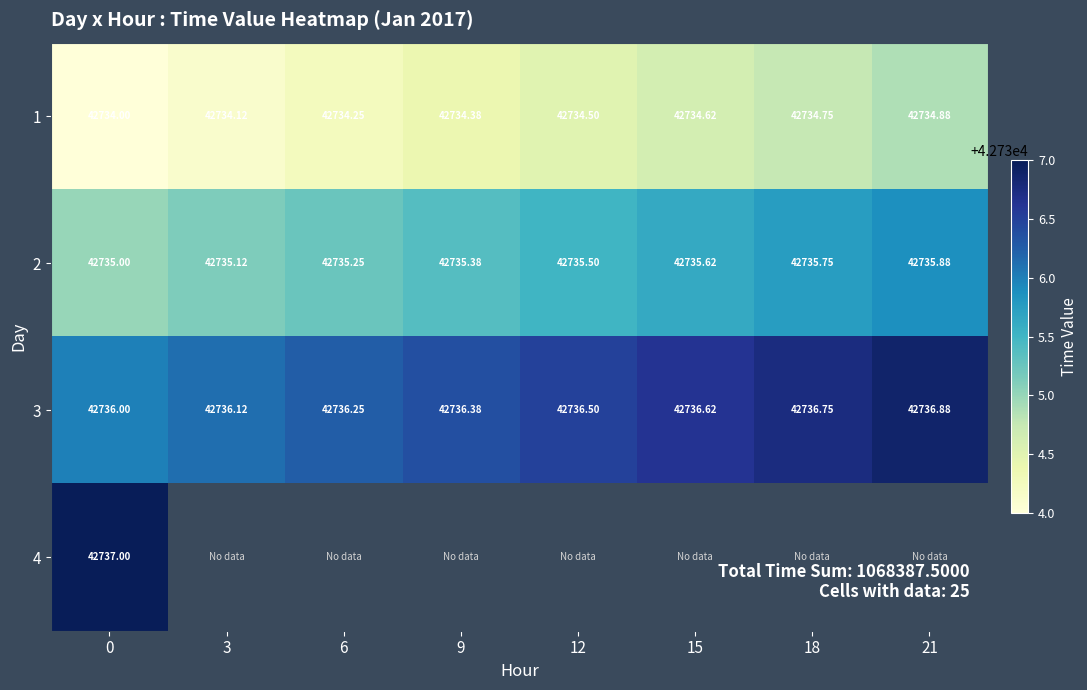

At how many categories does at least one series exceed 42735?

8